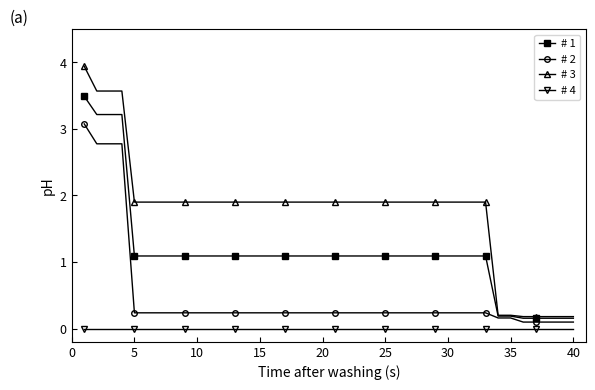

True or false: # 3 and # 4 intersect in this chart.

False